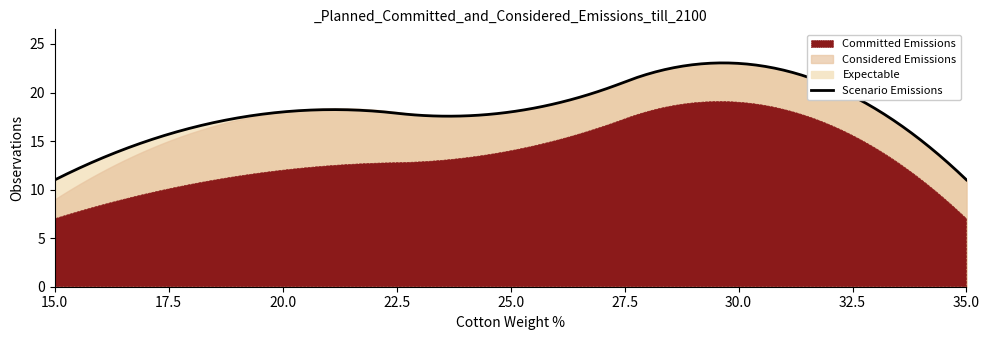

What are all the series names shown in the legend?

Committed Emissions, Considered Emissions, Expectable, Scenario Emissions